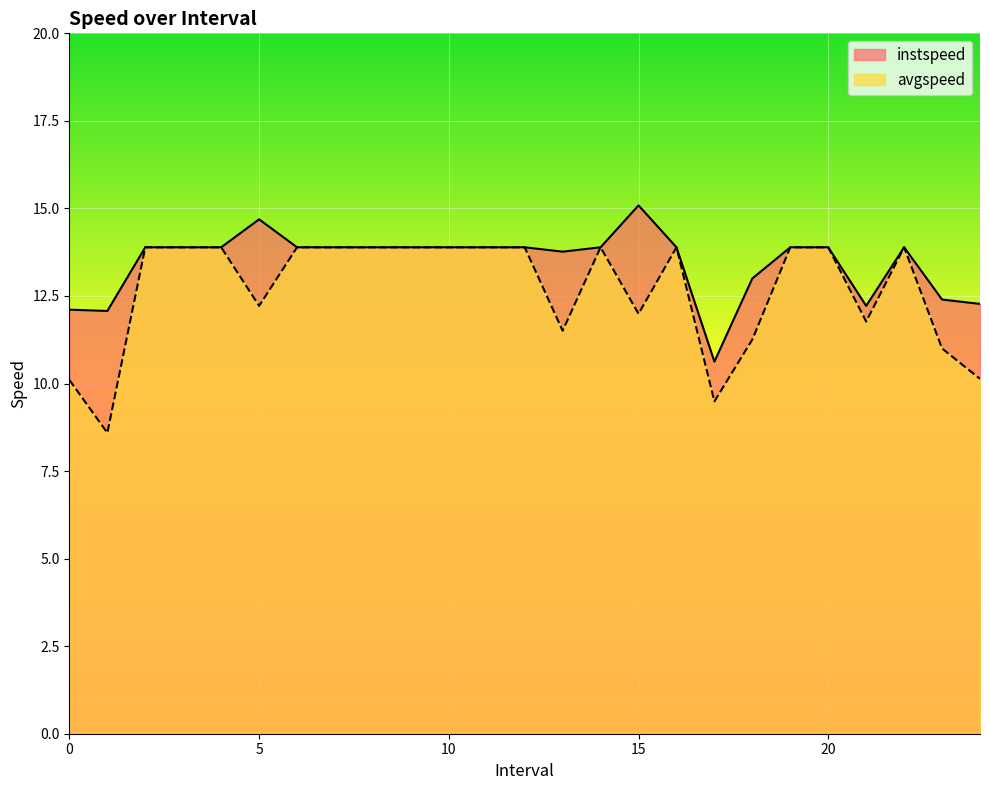

Which series has the widest spread of values?

avgspeed